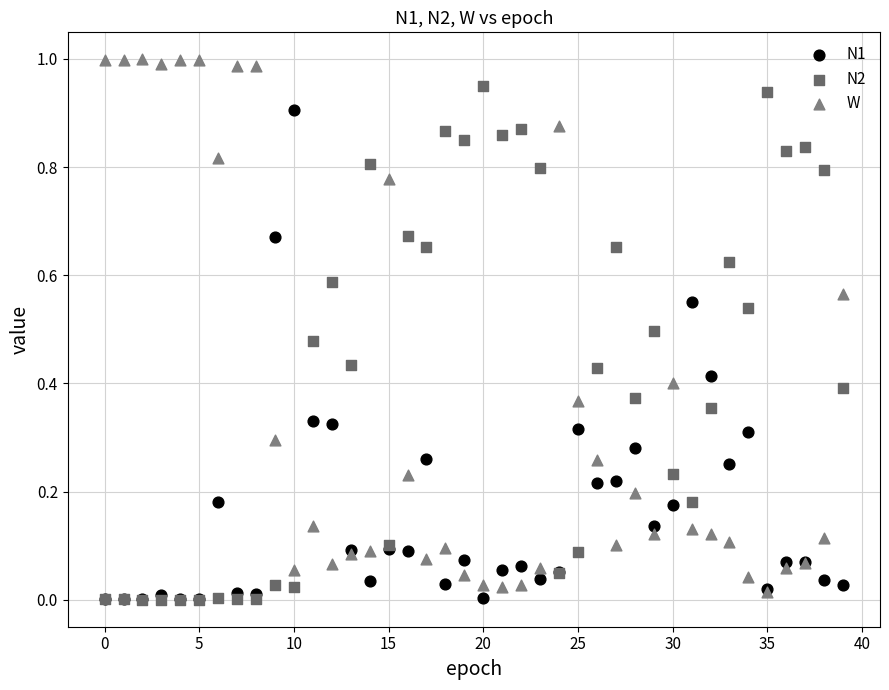

What are all the series names shown in the legend?

N1, N2, W